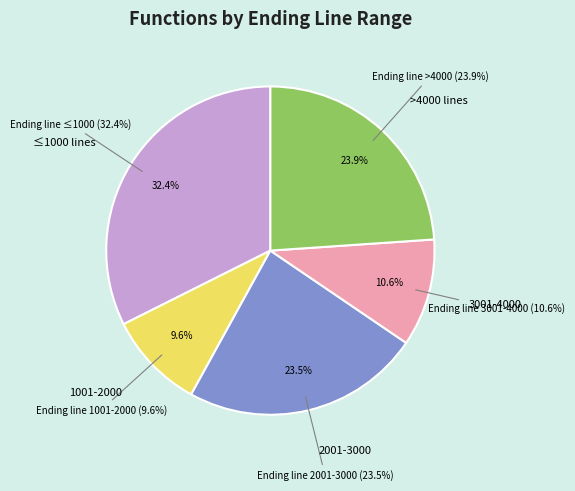

Is there any slice that represents more than half of the pie?

No